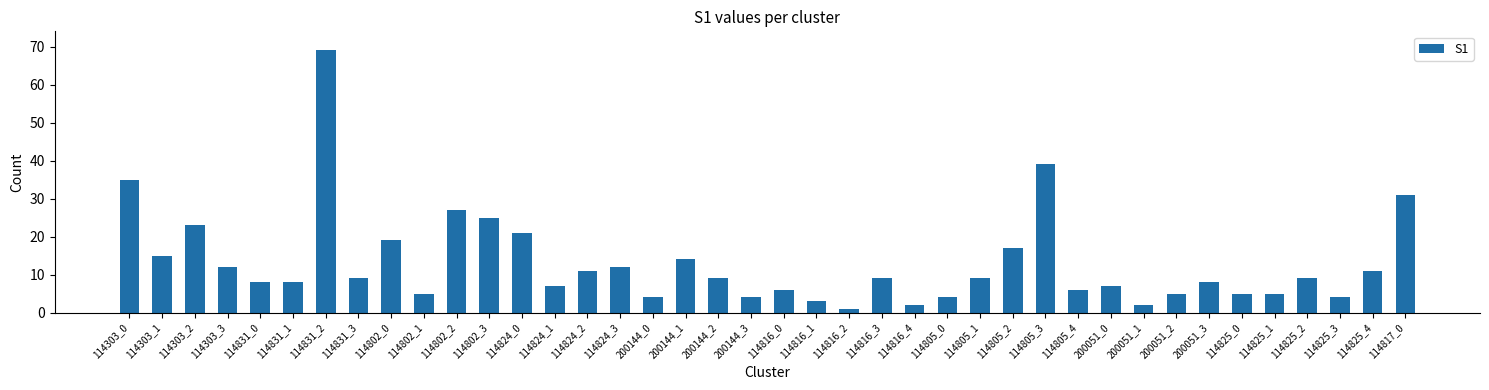

What is the average value?

13